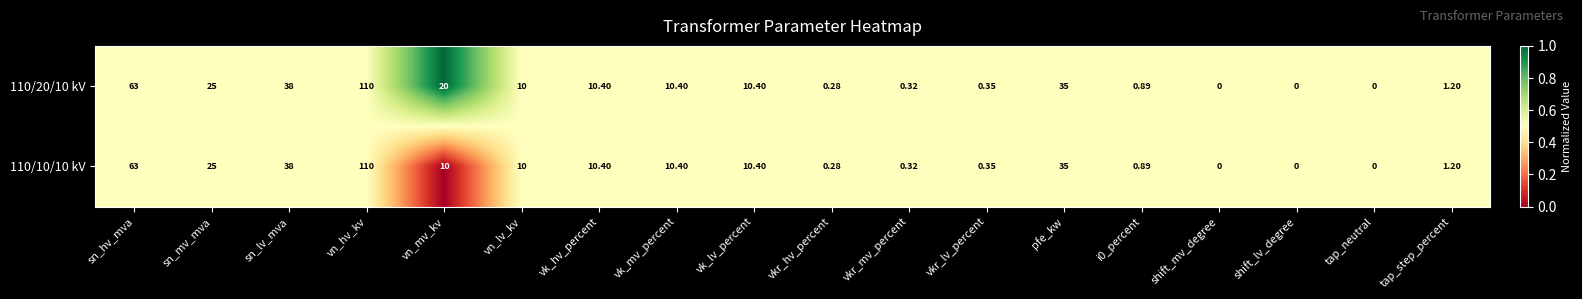

Which label corresponds to the largest value in the chart?

vn_hv_kv